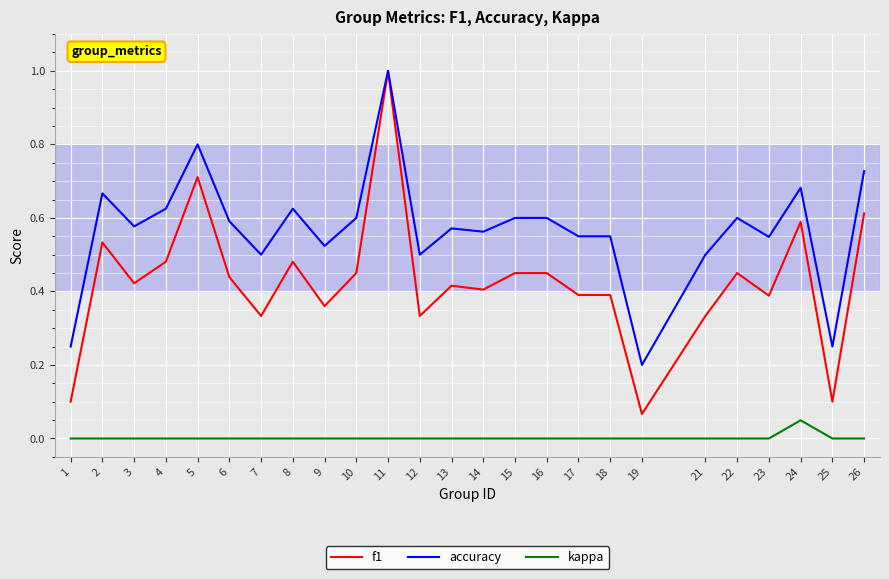

Rank the series by their average value, from highest to lowest.

accuracy, f1, kappa